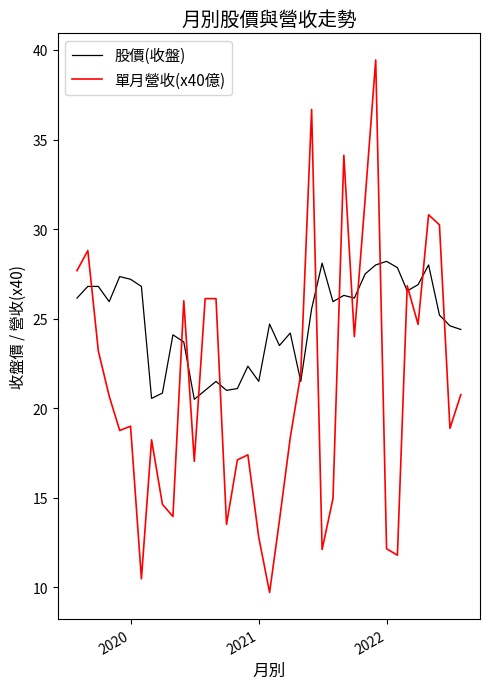

How many intersections are there between 單月營收(x40億) and 股價(收盤)?

15